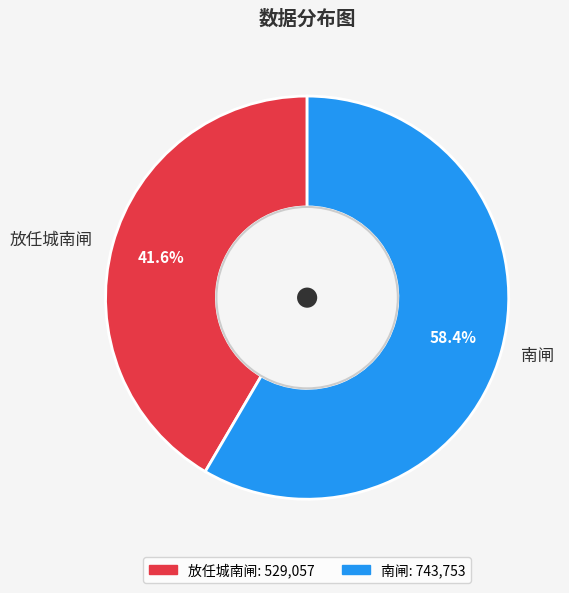

To the nearest percent, what percentage of the pie is 南闸?

58%